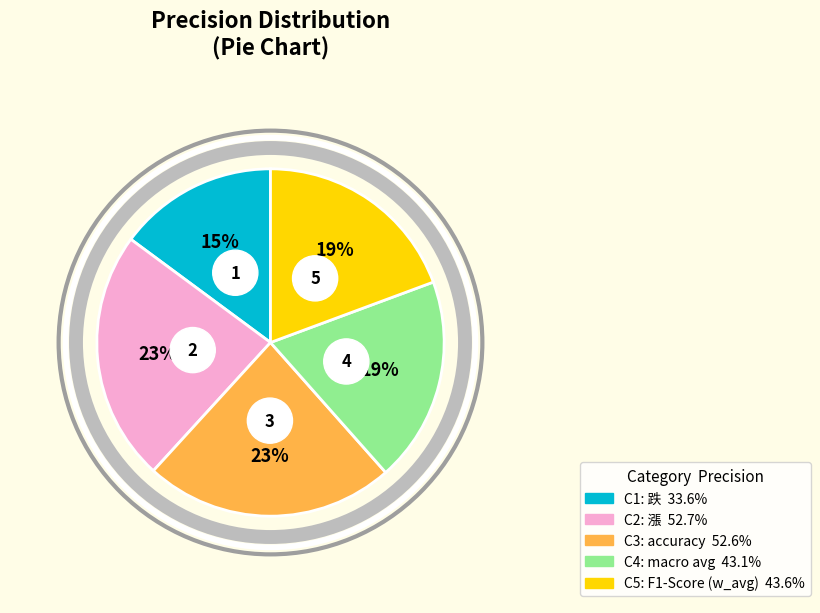

To the nearest percent, what is the difference between the largest and smallest slice percentages?

8%